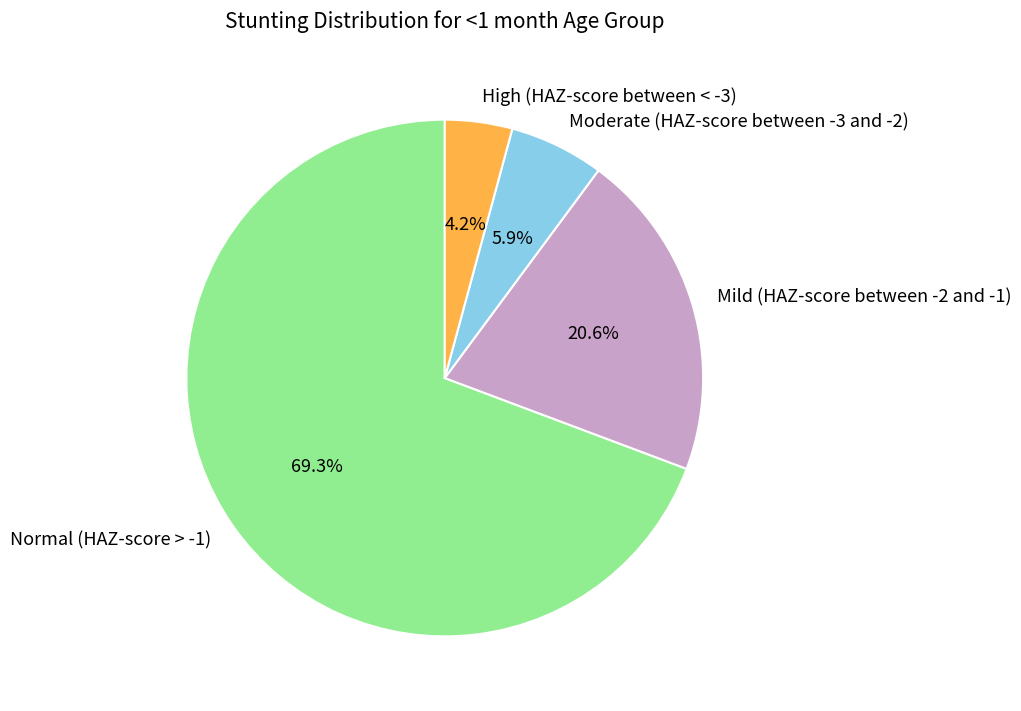

What is the largest slice in the pie chart?

Normal (HAZ-score > -1)